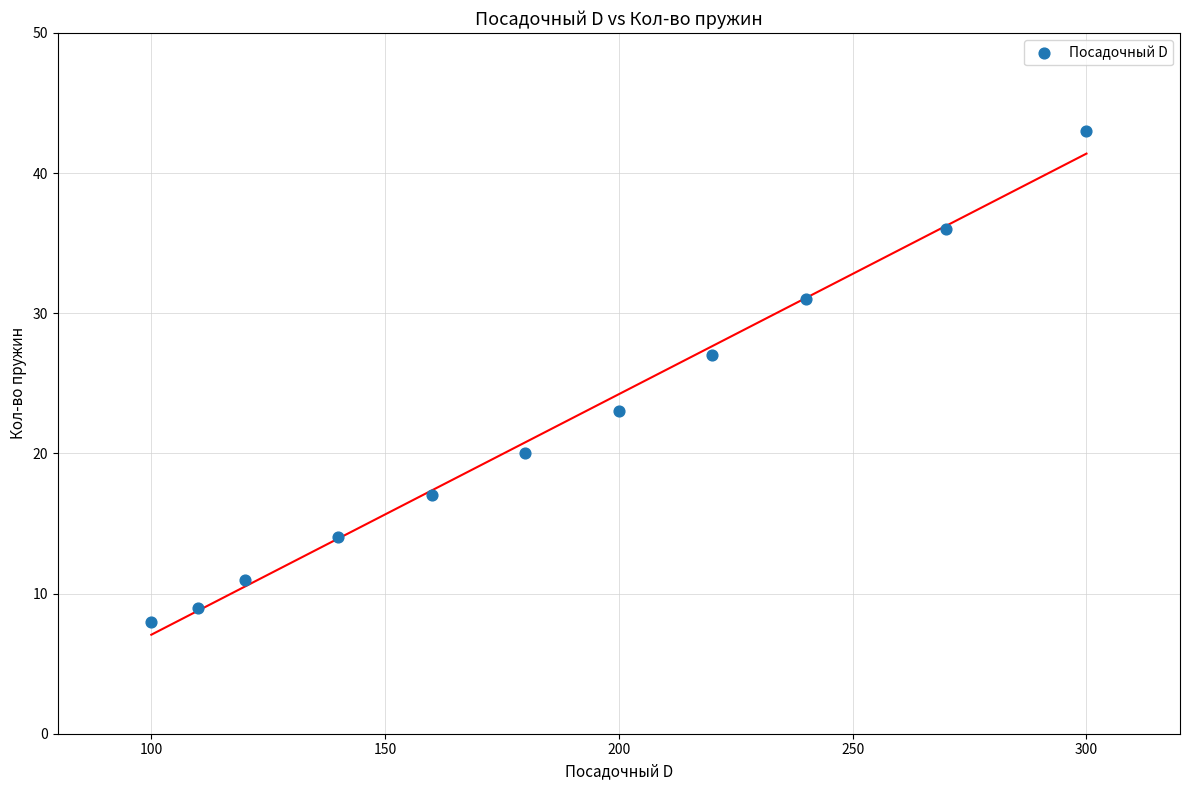

What is the average X value?

185